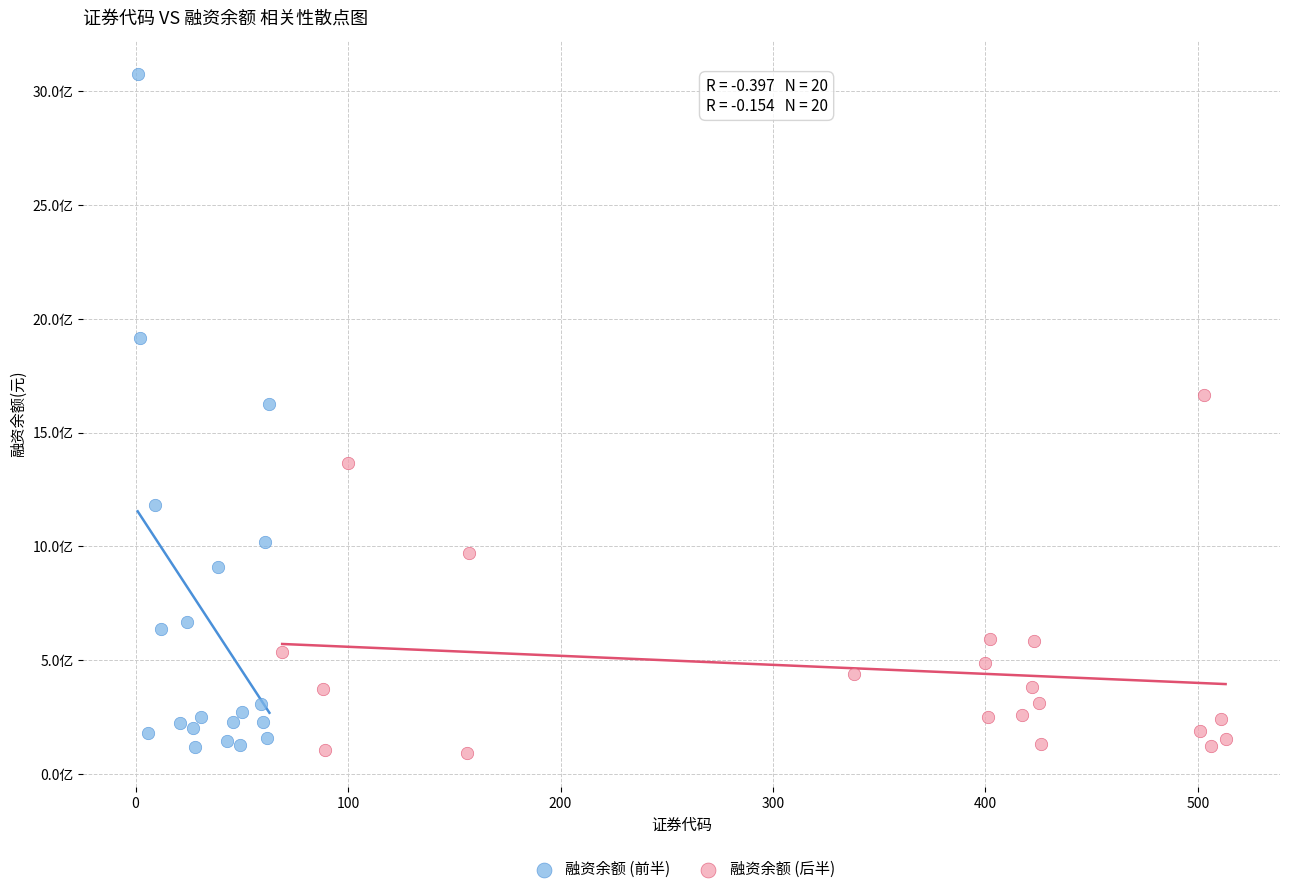

What are all the series names shown in the legend?

融资余额 (前半), 融资余额 (后半)